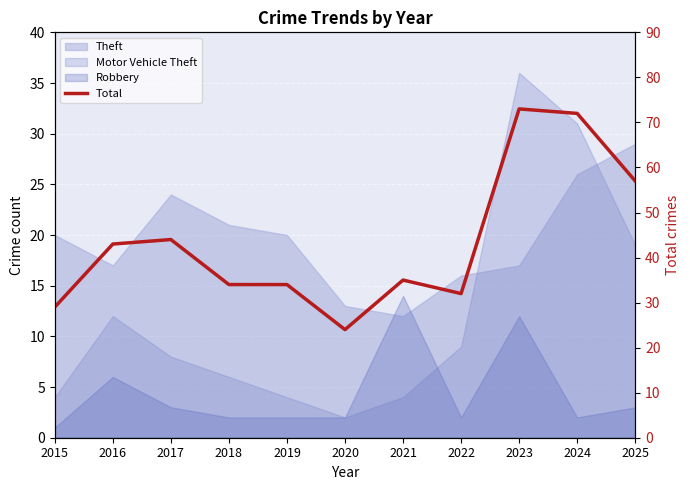

What is the value of the 2nd point from the left?

43